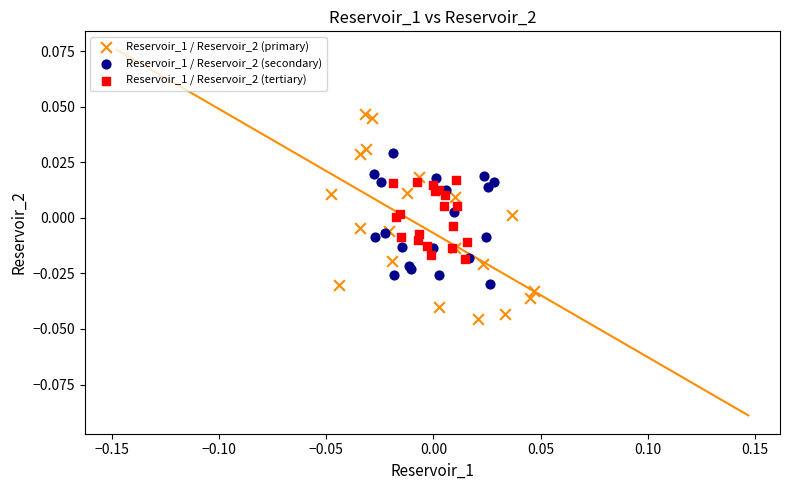

Which series contains the highest Y value?

Reservoir_1 / Reservoir_2 (primary)